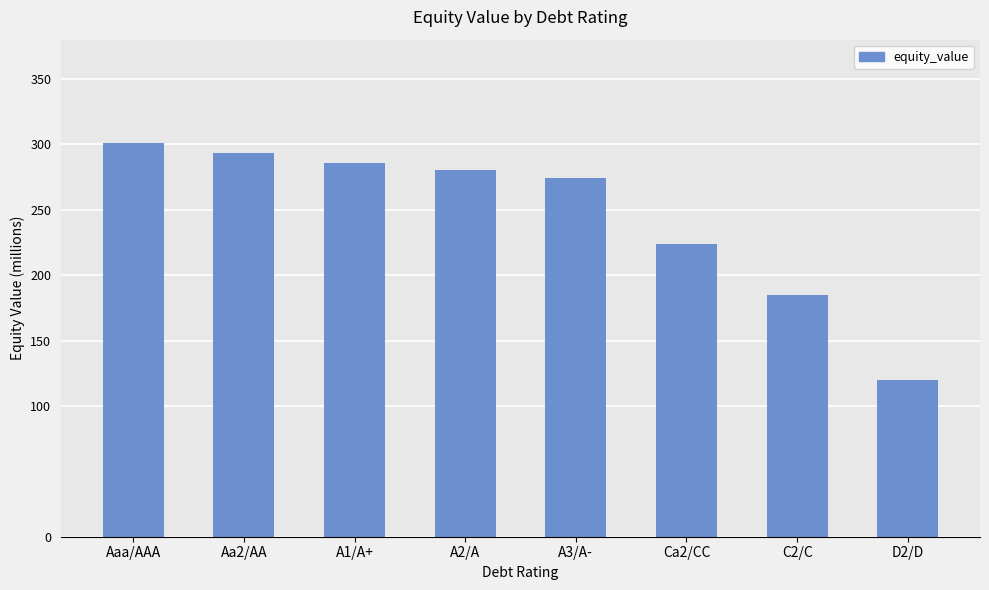

Which category has the highest value across all series?

Aaa/AAA